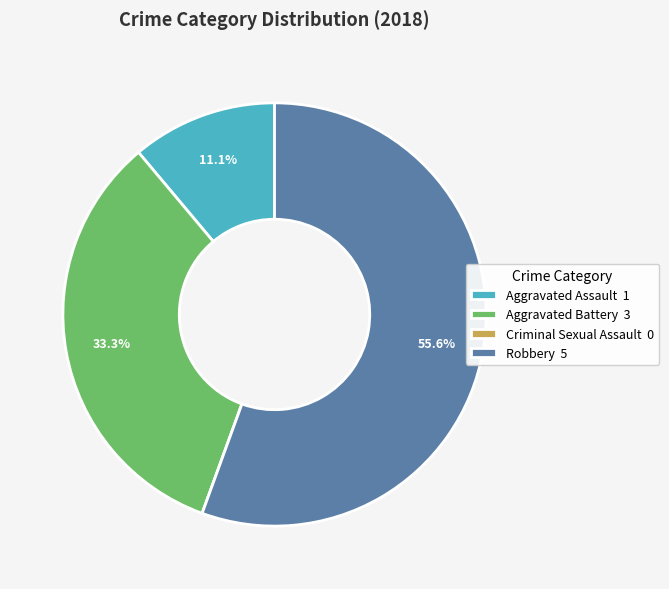

What portion of the pie excludes Aggravated Assault 1?

88.9%